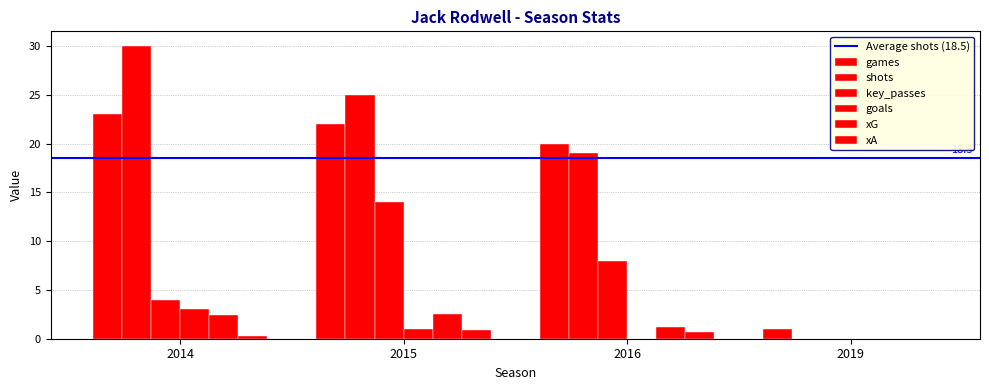

Is the value of xA at 2015 greater than the value of key_passes at 2015?

No